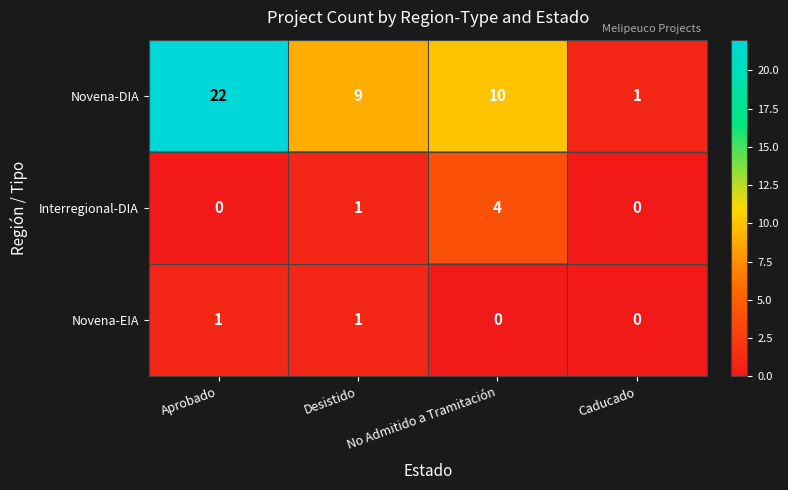

Which category has the highest value across all series?

Aprobado